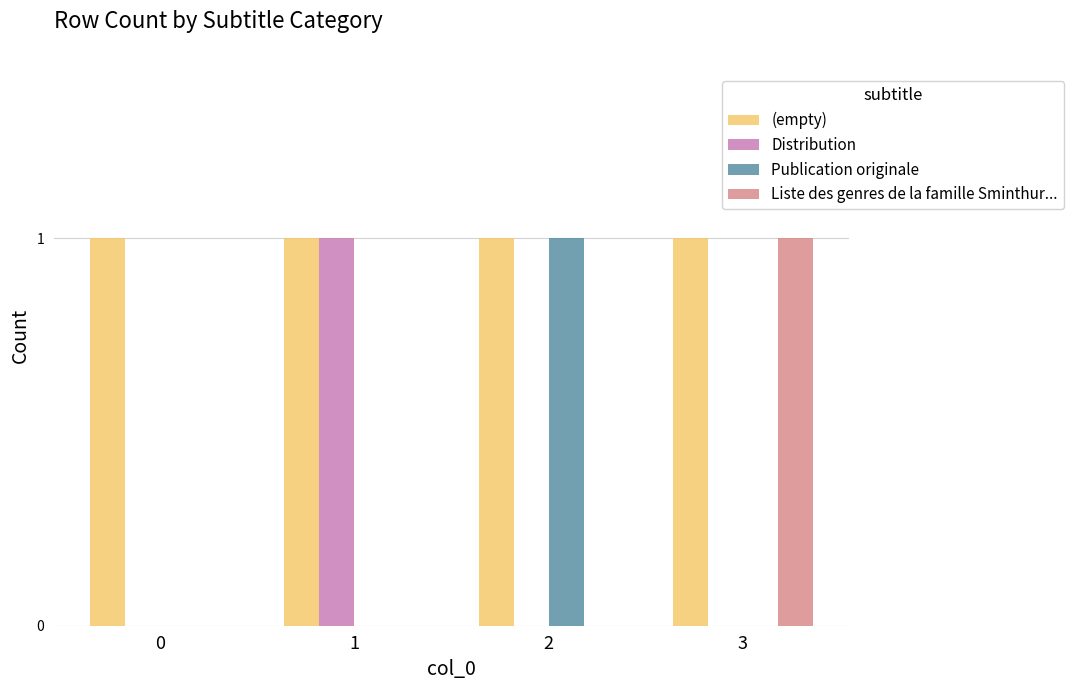

Does the chart contain stacked bars?

No